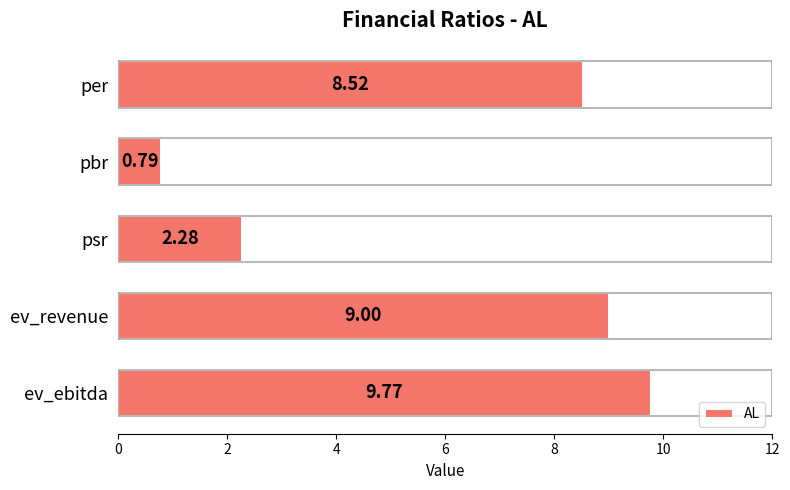

What is the difference between the maximum and second lowest values?

7.5